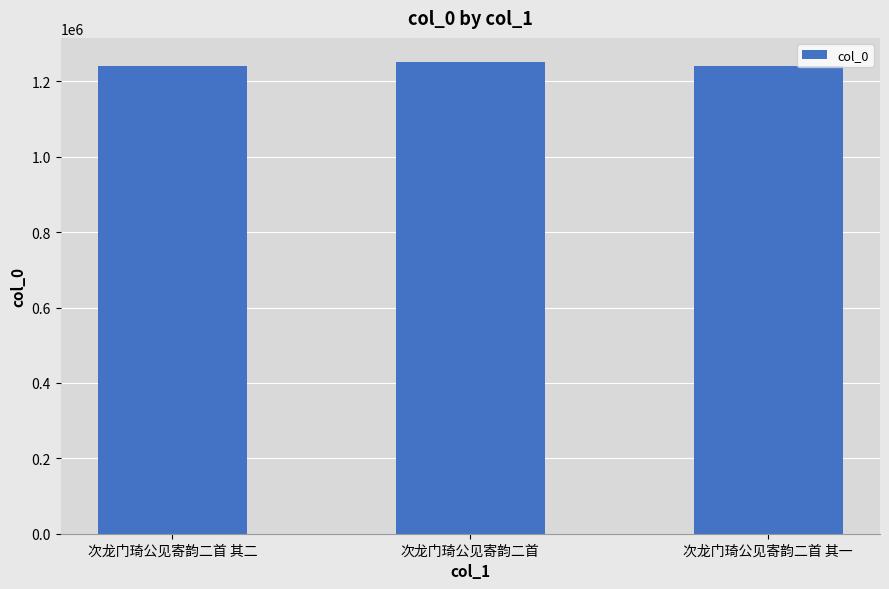

What is the maximum value shown in the chart?

1252688